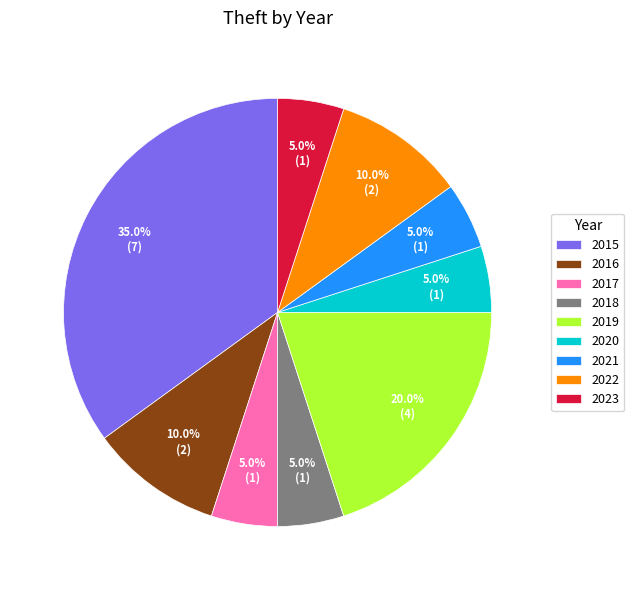

To the nearest percent, what is the difference between the 2022 and 2020 slice percentages?

5%